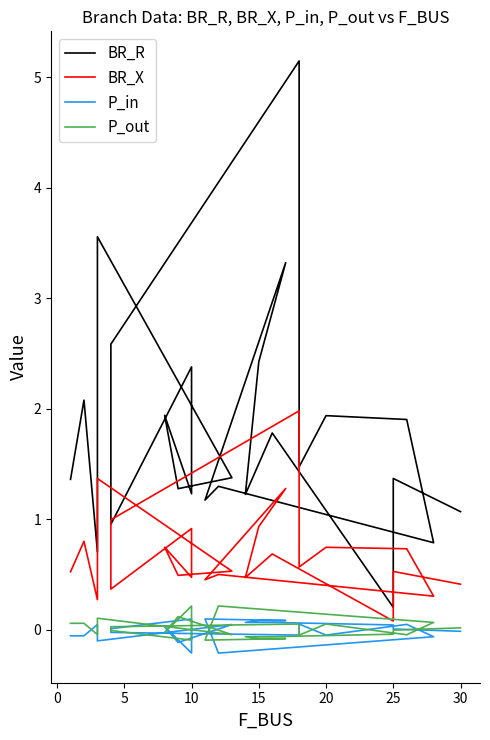

Does the chart display data point markers on the line(s)?

No